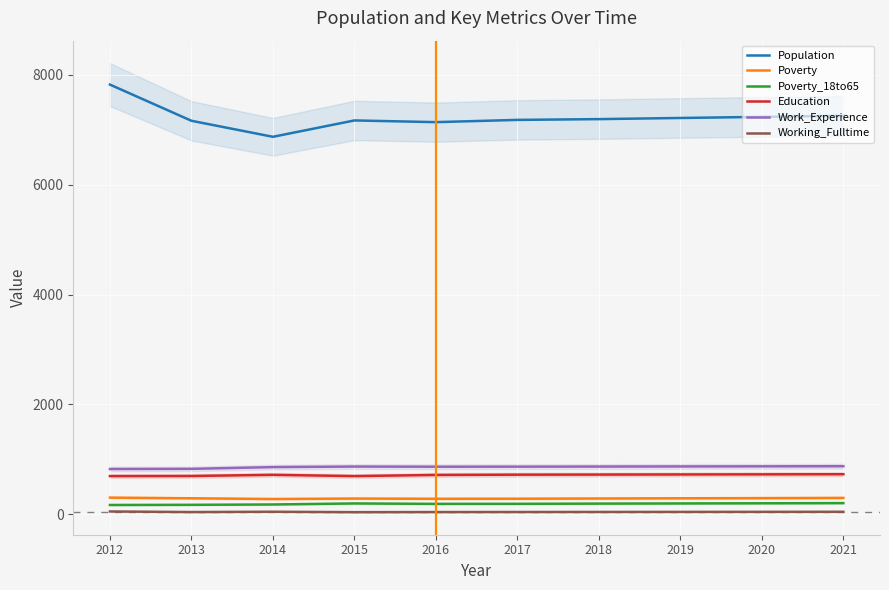

What are all the series names shown in the legend?

Population, Poverty, Poverty_18to65, Education, Work_Experience, Working_Fulltime